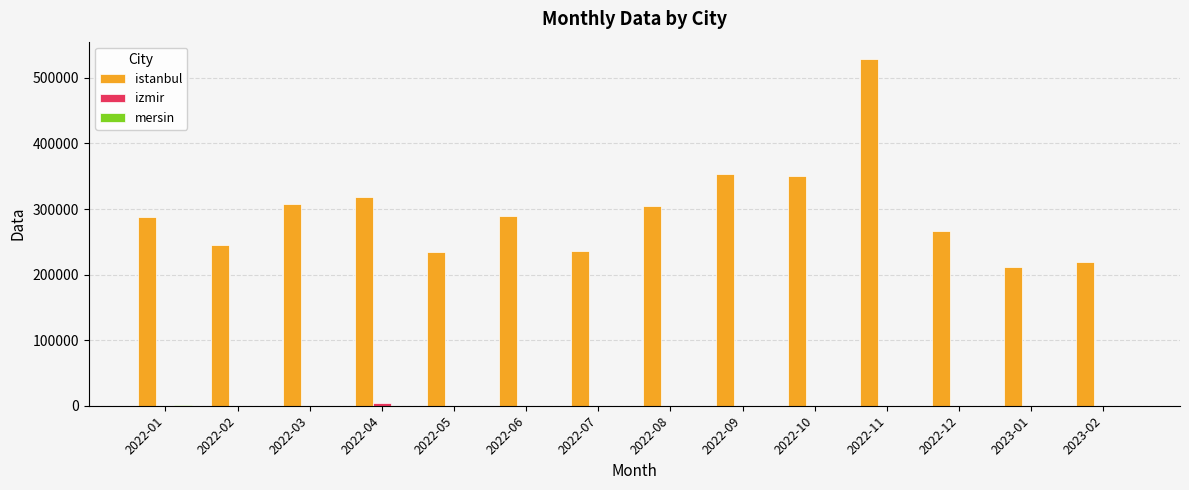

Which series changed the most between 2022-06 and 2022-09?

istanbul